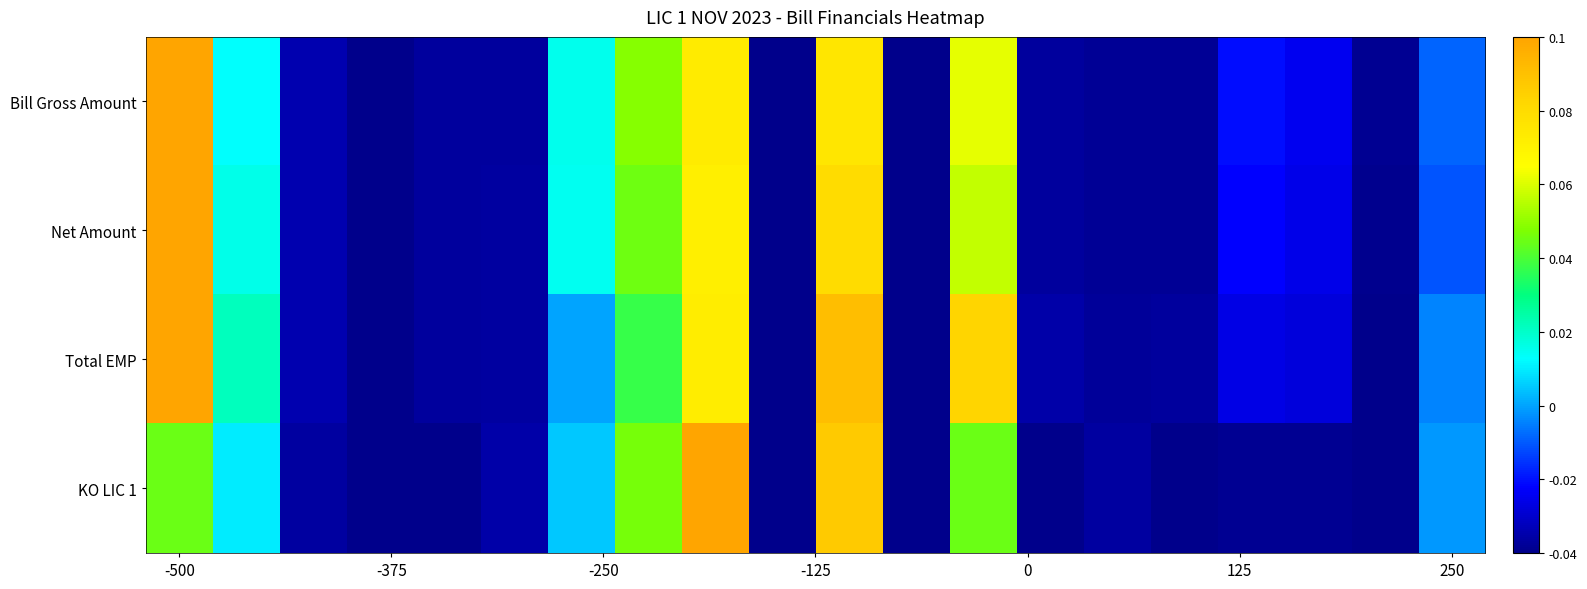

How many series are shown in this chart?

4